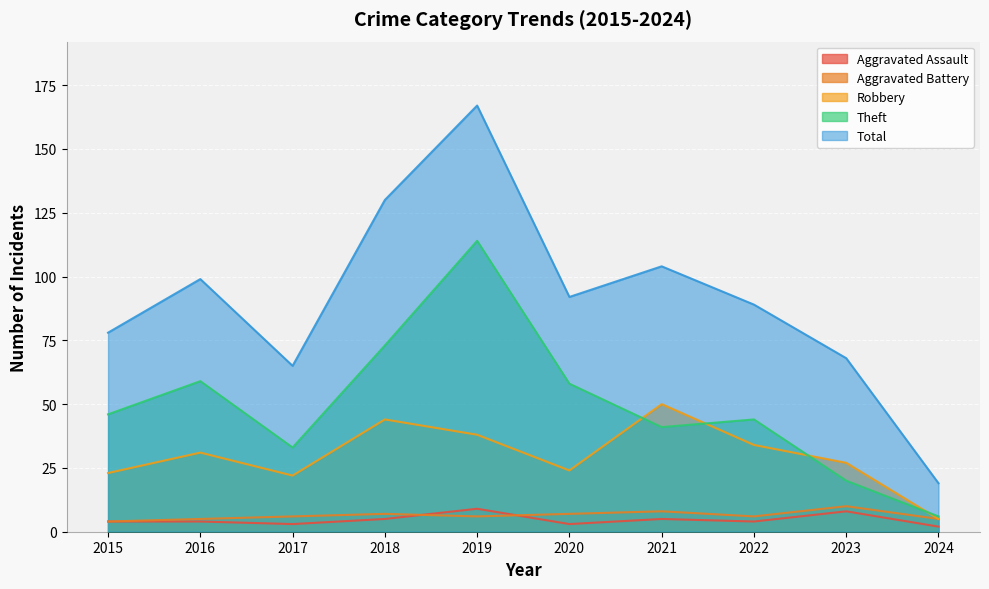

How many lines are shown in the chart?

5